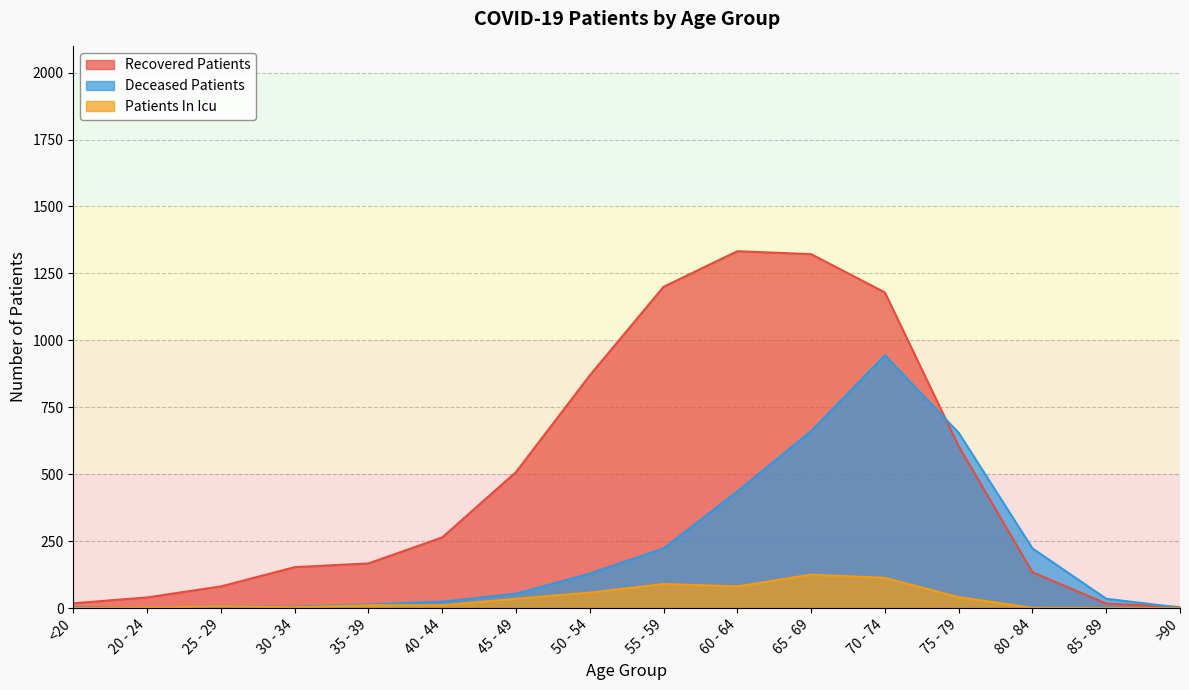

The value of deceased_patients at 25 - 29 is 10. True or false?

False